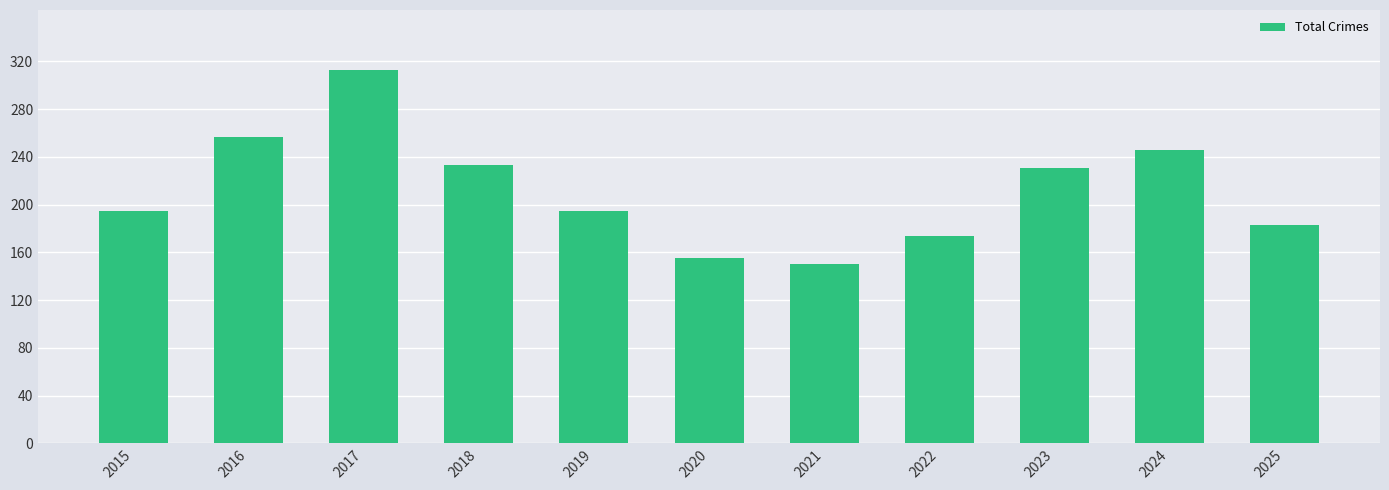

What is the ratio of the value at 2017 to the value at 2024?

1.3